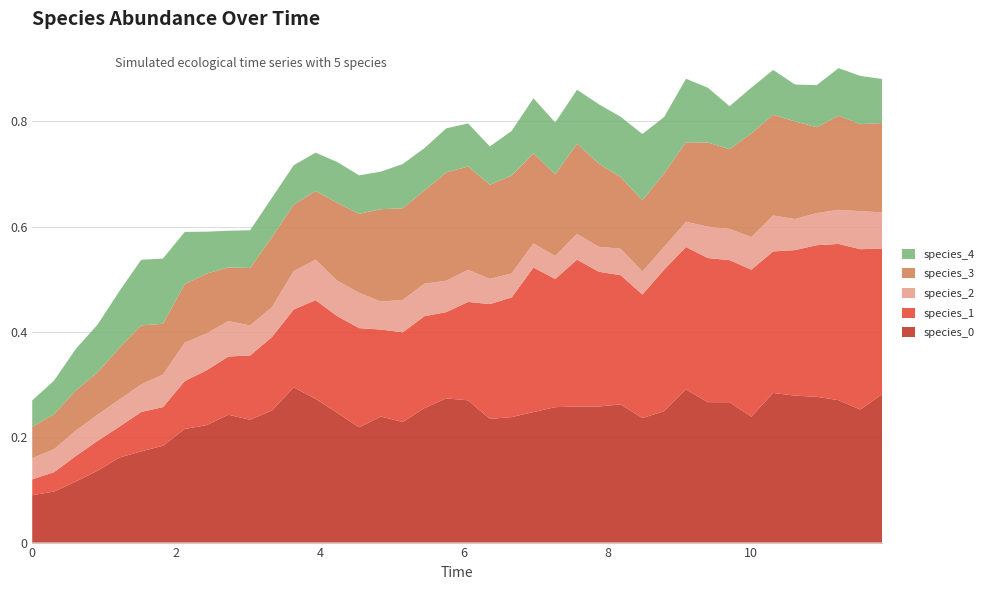

Reading right to left, what are all the values shown in this chart?

species_0: 11.818181818181818=0.3	11.515151515151516=0.3	11.212121212121213=0.3	10.90909090909091=0.3	10.606060606060606=0.3	10.303030303030303=0.3	10.0=0.2	9.696969696969697=0.3	9.393939393939394=0.3	9.090909090909092=0.3	8.787878787878789=0.2	8.484848484848484=0.2	8.181818181818182=0.3	7.878787878787879=0.3	7.575757575757576=0.3	7.272727272727273=0.3	6.96969696969697=0.2	6.666666666666667=0.2	6.363636363636364=0.2	6.0606060606060606=0.3	5.757575757575758=0.3	5.454545454545455=0.3	5.151515151515151=0.2	4.848484848484849=0.2	4.545454545454546=0.2	4.242424242424242=0.2	3.9393939393939394=0.3	3.6363636363636367=0.3	3.3333333333333335=0.3	3.0303030303030303=0.2	2.7272727272727275=0.2	2.4242424242424243=0.2	2.121212121212121=0.2	1.8181818181818183=0.2	1.5151515151515151=0.2	1.2121212121212122=0.2	0.9090909090909092=0.1	0.6060606060606061=0.1	0.30303030303030304=0.1	0.0=0.1
species_1: 11.818181818181818=0.3	11.515151515151516=0.3	11.212121212121213=0.3	10.90909090909091=0.3	10.606060606060606=0.3	10.303030303030303=0.3	10.0=0.3	9.696969696969697=0.3	9.393939393939394=0.3	9.090909090909092=0.3	8.787878787878789=0.3	8.484848484848484=0.2	8.181818181818182=0.2	7.878787878787879=0.3	7.575757575757576=0.3	7.272727272727273=0.2	6.96969696969697=0.3	6.666666666666667=0.2	6.363636363636364=0.2	6.0606060606060606=0.2	5.757575757575758=0.2	5.454545454545455=0.2	5.151515151515151=0.2	4.848484848484849=0.2	4.545454545454546=0.2	4.242424242424242=0.2	3.9393939393939394=0.2	3.6363636363636367=0.1	3.3333333333333335=0.1	3.0303030303030303=0.1	2.7272727272727275=0.1	2.4242424242424243=0.1	2.121212121212121=0.1	1.8181818181818183=0.1	1.5151515151515151=0.1	1.2121212121212122=0.1	0.9090909090909092=0.1	0.6060606060606061=0.0	0.30303030303030304=0.0	0.0=0.0
species_2: 11.818181818181818=0.1	11.515151515151516=0.1	11.212121212121213=0.1	10.90909090909091=0.1	10.606060606060606=0.1	10.303030303030303=0.1	10.0=0.1	9.696969696969697=0.1	9.393939393939394=0.1	9.090909090909092=0.0	8.787878787878789=0.0	8.484848484848484=0.0	8.181818181818182=0.1	7.878787878787879=0.0	7.575757575757576=0.0	7.272727272727273=0.0	6.96969696969697=0.0	6.666666666666667=0.0	6.363636363636364=0.0	6.0606060606060606=0.1	5.757575757575758=0.1	5.454545454545455=0.1	5.151515151515151=0.1	4.848484848484849=0.1	4.545454545454546=0.1	4.242424242424242=0.1	3.9393939393939394=0.1	3.6363636363636367=0.1	3.3333333333333335=0.1	3.0303030303030303=0.1	2.7272727272727275=0.1	2.4242424242424243=0.1	2.121212121212121=0.1	1.8181818181818183=0.1	1.5151515151515151=0.1	1.2121212121212122=0.1	0.9090909090909092=0.0	0.6060606060606061=0.0	0.30303030303030304=0.0	0.0=0.0
species_3: 11.818181818181818=0.2	11.515151515151516=0.2	11.212121212121213=0.2	10.90909090909091=0.2	10.606060606060606=0.2	10.303030303030303=0.2	10.0=0.2	9.696969696969697=0.2	9.393939393939394=0.2	9.090909090909092=0.2	8.787878787878789=0.1	8.484848484848484=0.1	8.181818181818182=0.1	7.878787878787879=0.2	7.575757575757576=0.2	7.272727272727273=0.2	6.96969696969697=0.2	6.666666666666667=0.2	6.363636363636364=0.2	6.0606060606060606=0.2	5.757575757575758=0.2	5.454545454545455=0.2	5.151515151515151=0.2	4.848484848484849=0.2	4.545454545454546=0.1	4.242424242424242=0.1	3.9393939393939394=0.1	3.6363636363636367=0.1	3.3333333333333335=0.1	3.0303030303030303=0.1	2.7272727272727275=0.1	2.4242424242424243=0.1	2.121212121212121=0.1	1.8181818181818183=0.1	1.5151515151515151=0.1	1.2121212121212122=0.1	0.9090909090909092=0.1	0.6060606060606061=0.1	0.30303030303030304=0.1	0.0=0.1
species_4: 11.818181818181818=0.1	11.515151515151516=0.1	11.212121212121213=0.1	10.90909090909091=0.1	10.606060606060606=0.1	10.303030303030303=0.1	10.0=0.1	9.696969696969697=0.1	9.393939393939394=0.1	9.090909090909092=0.1	8.787878787878789=0.1	8.484848484848484=0.1	8.181818181818182=0.1	7.878787878787879=0.1	7.575757575757576=0.1	7.272727272727273=0.1	6.96969696969697=0.1	6.666666666666667=0.1	6.363636363636364=0.1	6.0606060606060606=0.1	5.757575757575758=0.1	5.454545454545455=0.1	5.151515151515151=0.1	4.848484848484849=0.1	4.545454545454546=0.1	4.242424242424242=0.1	3.9393939393939394=0.1	3.6363636363636367=0.1	3.3333333333333335=0.1	3.0303030303030303=0.1	2.7272727272727275=0.1	2.4242424242424243=0.1	2.121212121212121=0.1	1.8181818181818183=0.1	1.5151515151515151=0.1	1.2121212121212122=0.1	0.9090909090909092=0.1	0.6060606060606061=0.1	0.30303030303030304=0.1	0.0=0.1